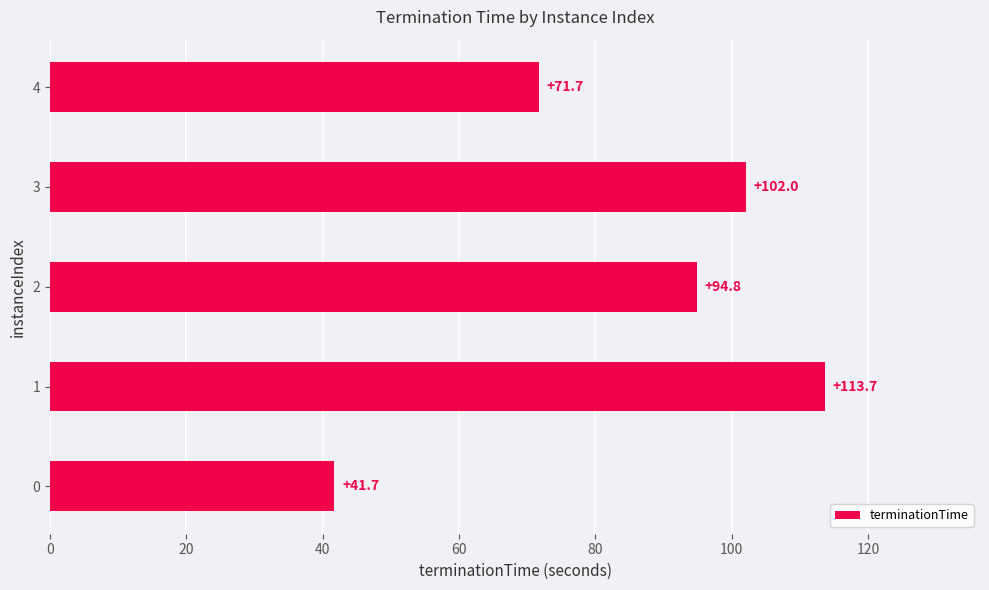

Which category has the highest value across all series?

1